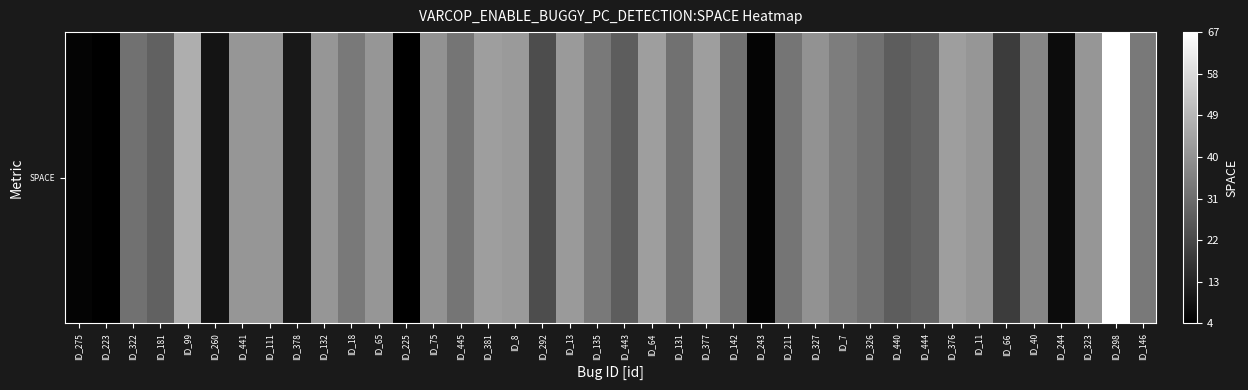

Reading left to right, list all the values displayed in this chart.

5	4	32	28	47	9	41	41	10	41	34	41	4	40	33	43	42	23	42	34	27	43	32	43	32	5	33	40	35	32	27	29	43	41	19	37	7	41	67	34